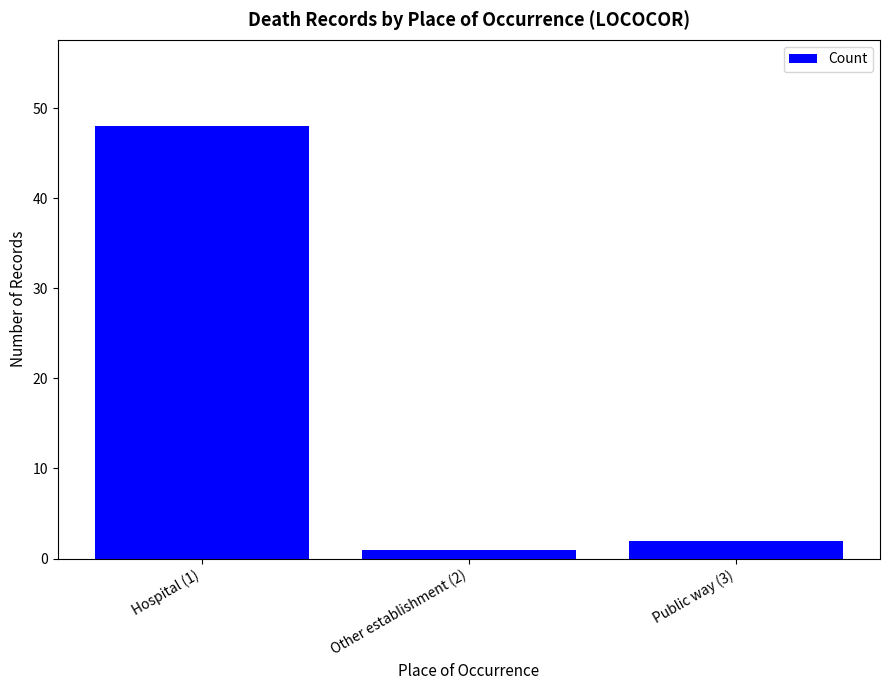

What is the change in value from Hospital (1) to Other establishment (2)?

-47